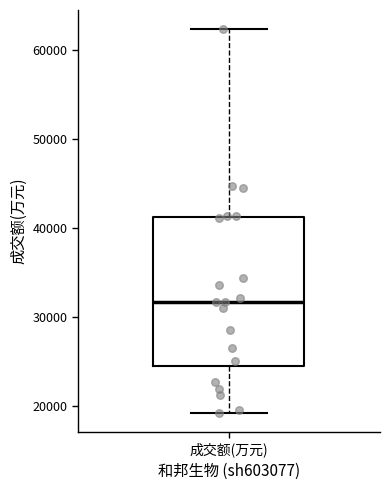

Transcribe this box plot: give where the median line is, the range the box spans, and where the two whiskers end, as read against the y-axis. The values are not printed on the chart, so give them approximately, as read against the axis.

median 32000, box 24000 to 41000, whiskers 19000 to 62000